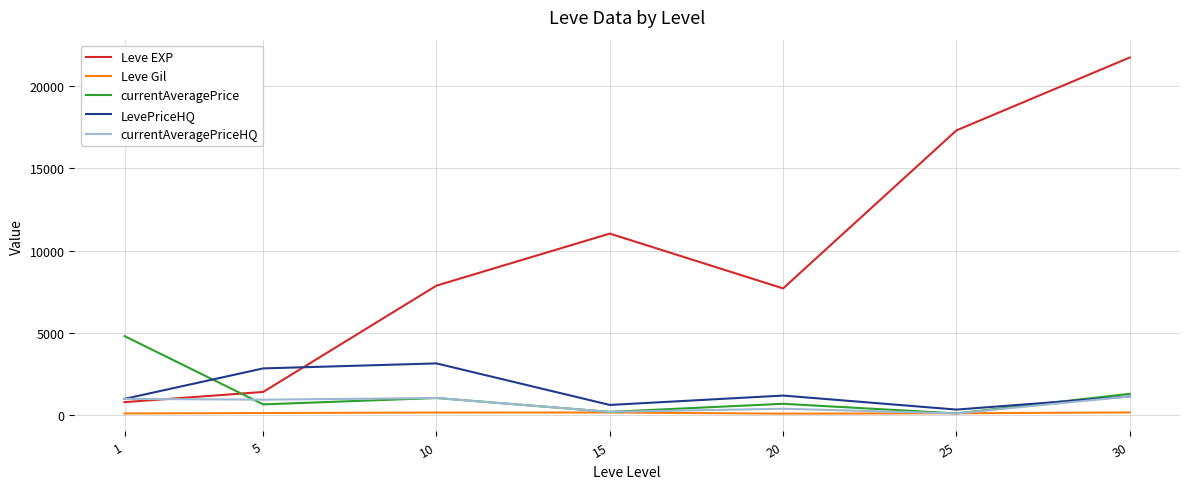

True or false: Leve Gil and Leve EXP cross at least once.

False